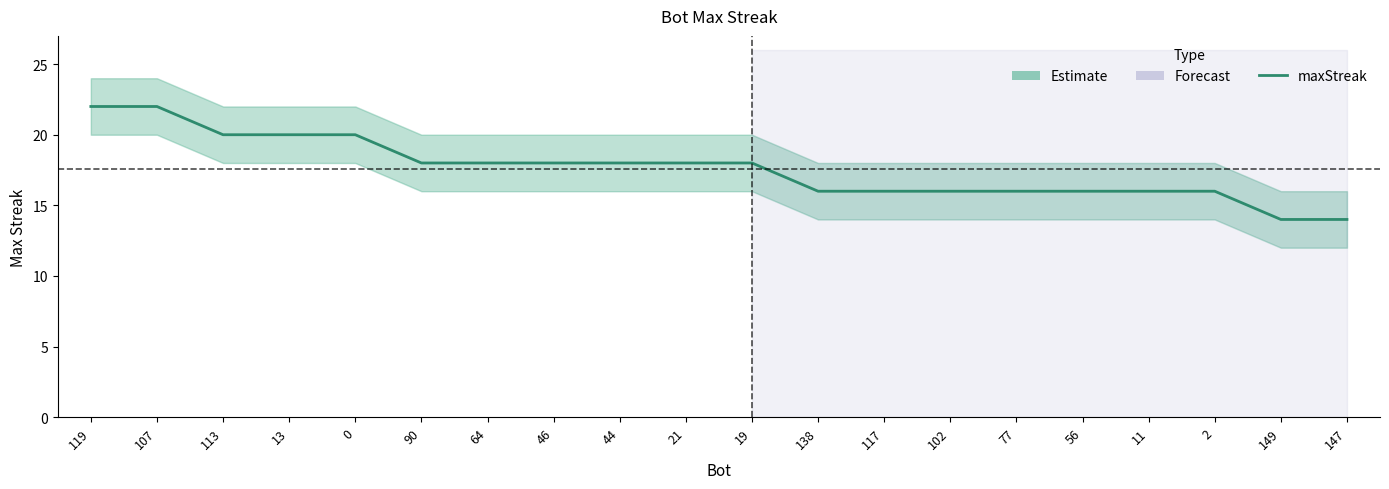

True or false: the data shows 24 at 117.

False